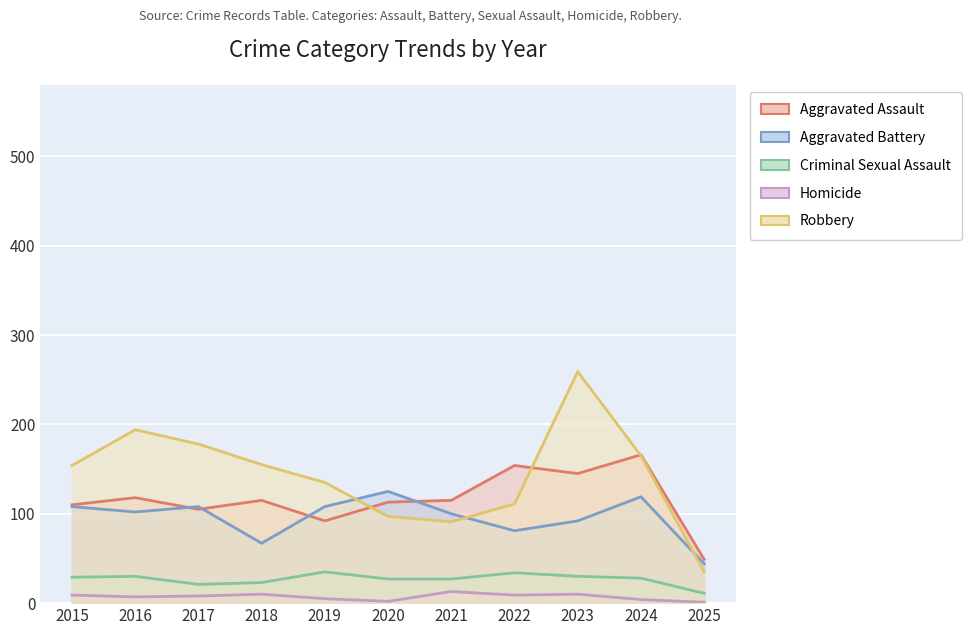

At 2021, list the series in order from smallest to largest.

Homicide, Criminal Sexual Assault, Robbery, Aggravated Battery, Aggravated Assault